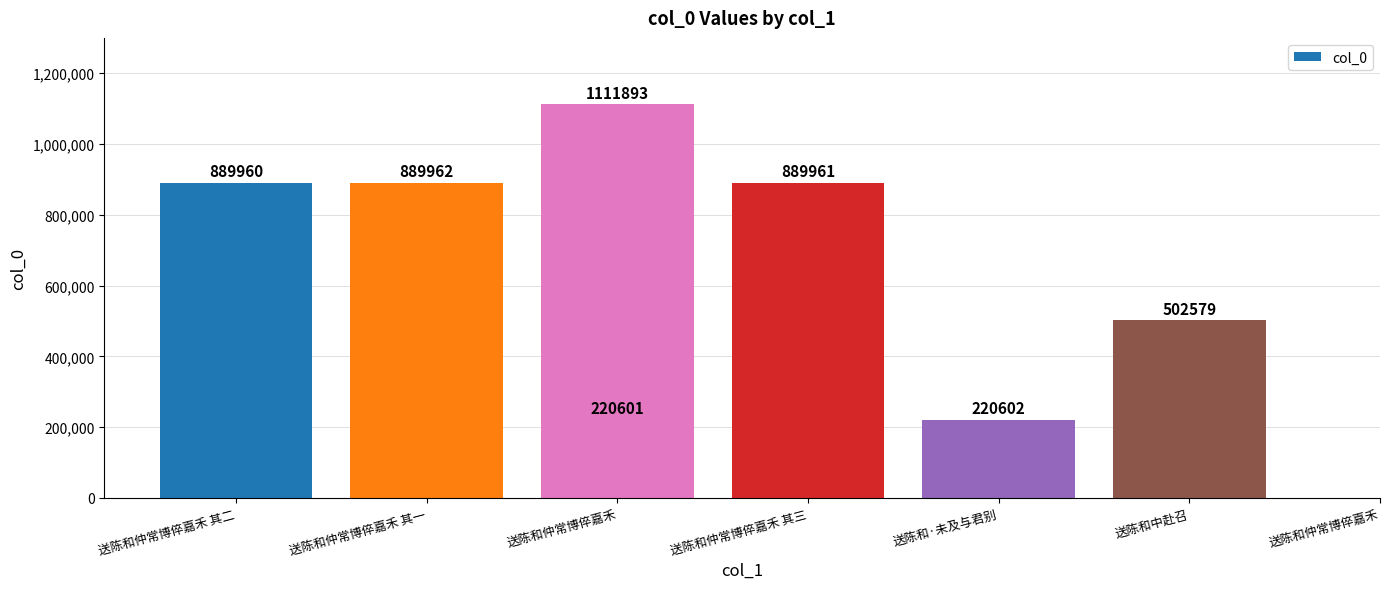

The value at 送陈和中赴召 is 103300. True or false?

False